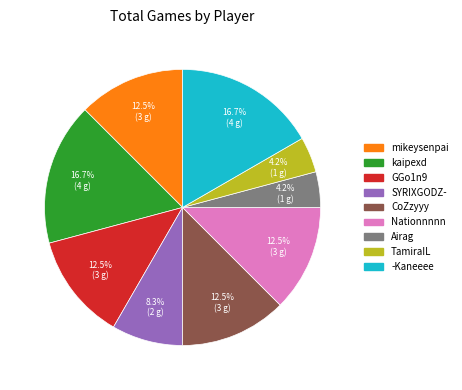

Is there a majority slice in this chart?

No